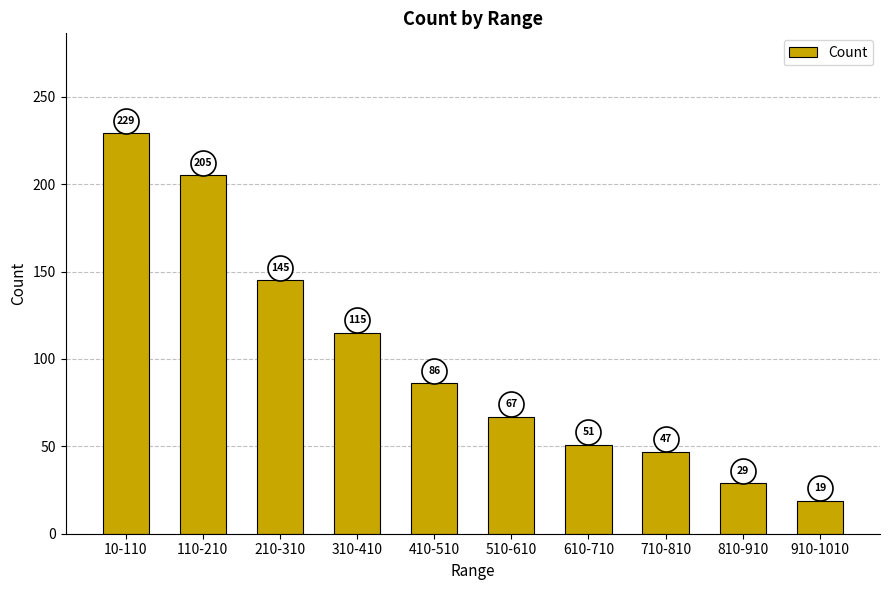

At which label is the value closest to 124?

310-410